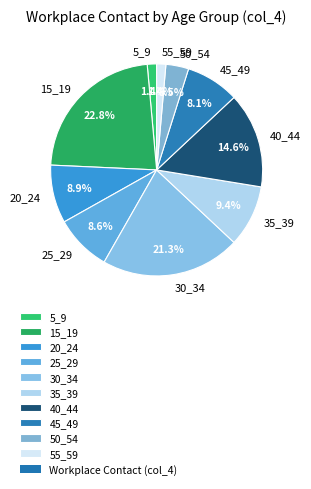

To the nearest percent, what percentage of the pie is 25_29?

9%